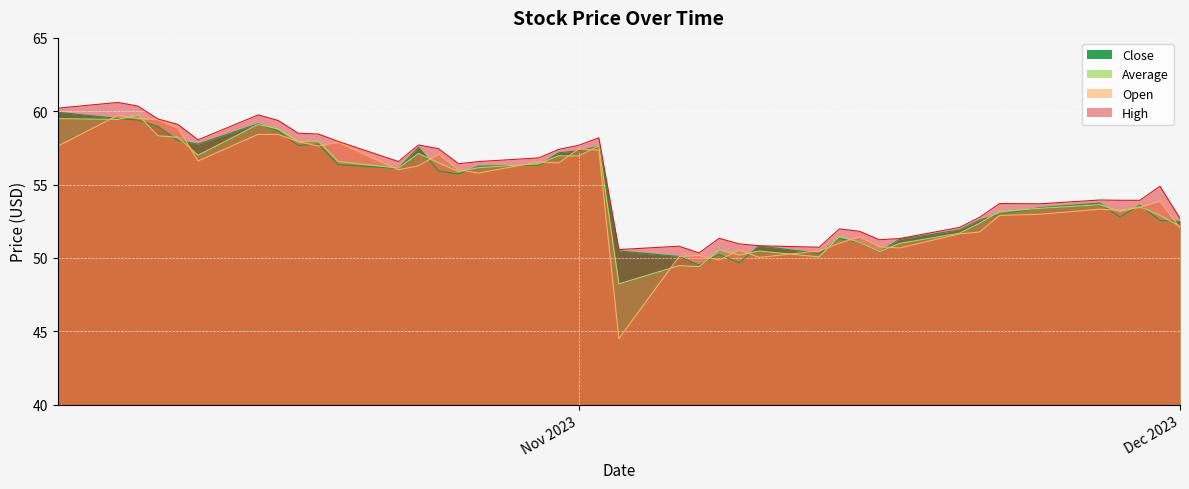

What is the sum of the average values at 2023-11-14 and 2023-10-31?

108.4